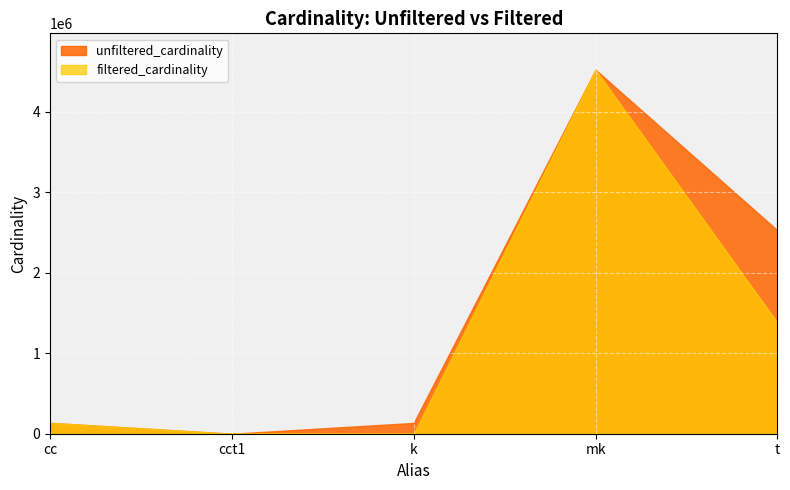

What is the difference between the maximum and minimum values in the unfiltered_cardinality series?

4523926